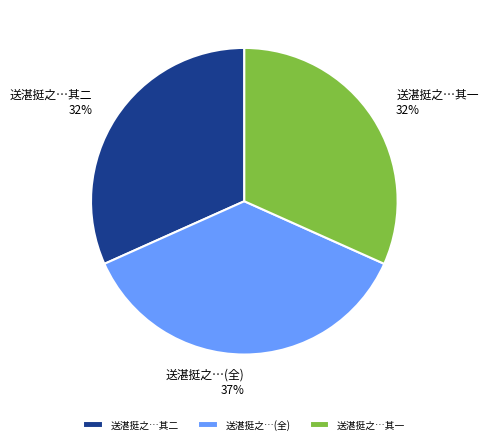

How many segments does this pie chart have?

3